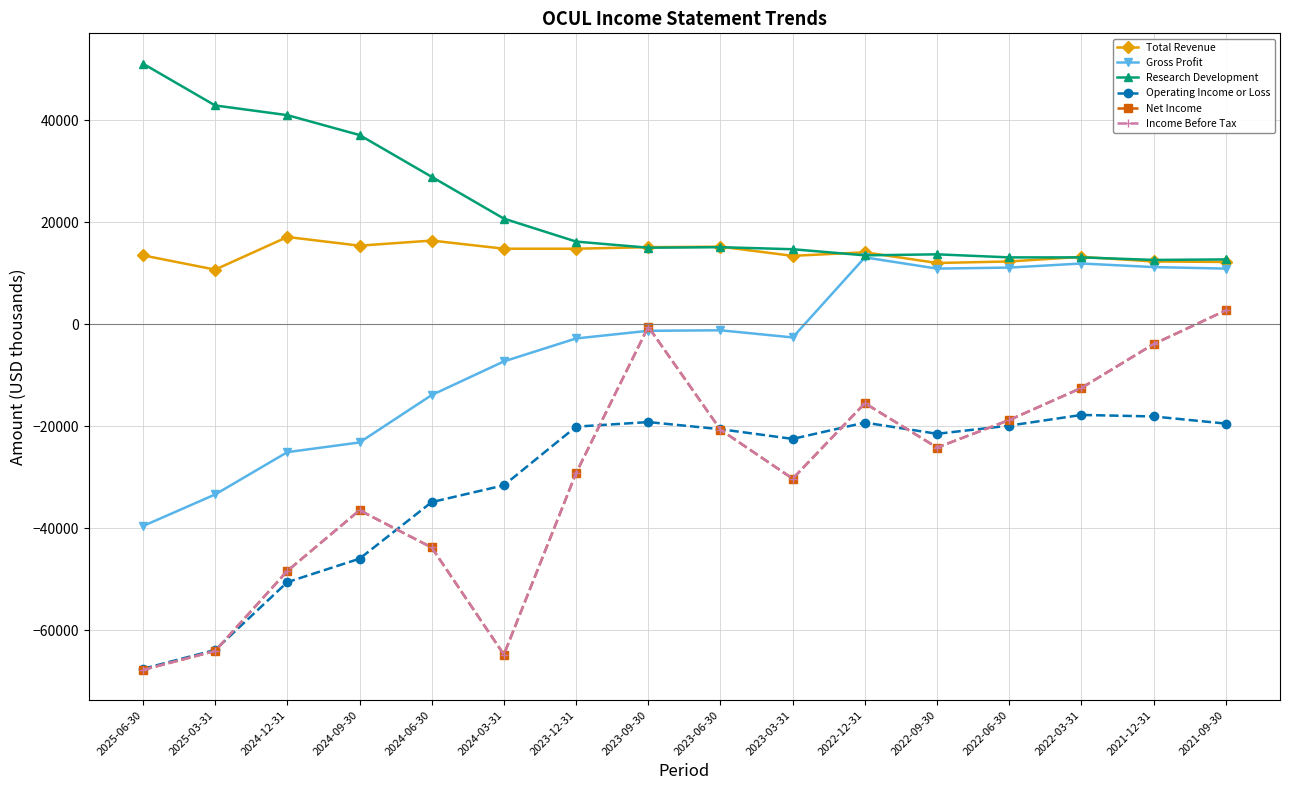

Is this an area chart (filled region under the line)?

No